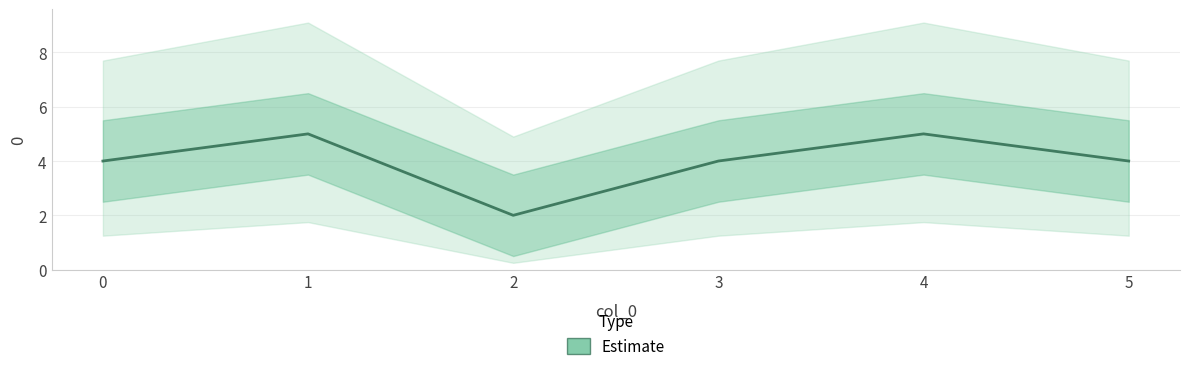

How many series are shown in this chart?

1